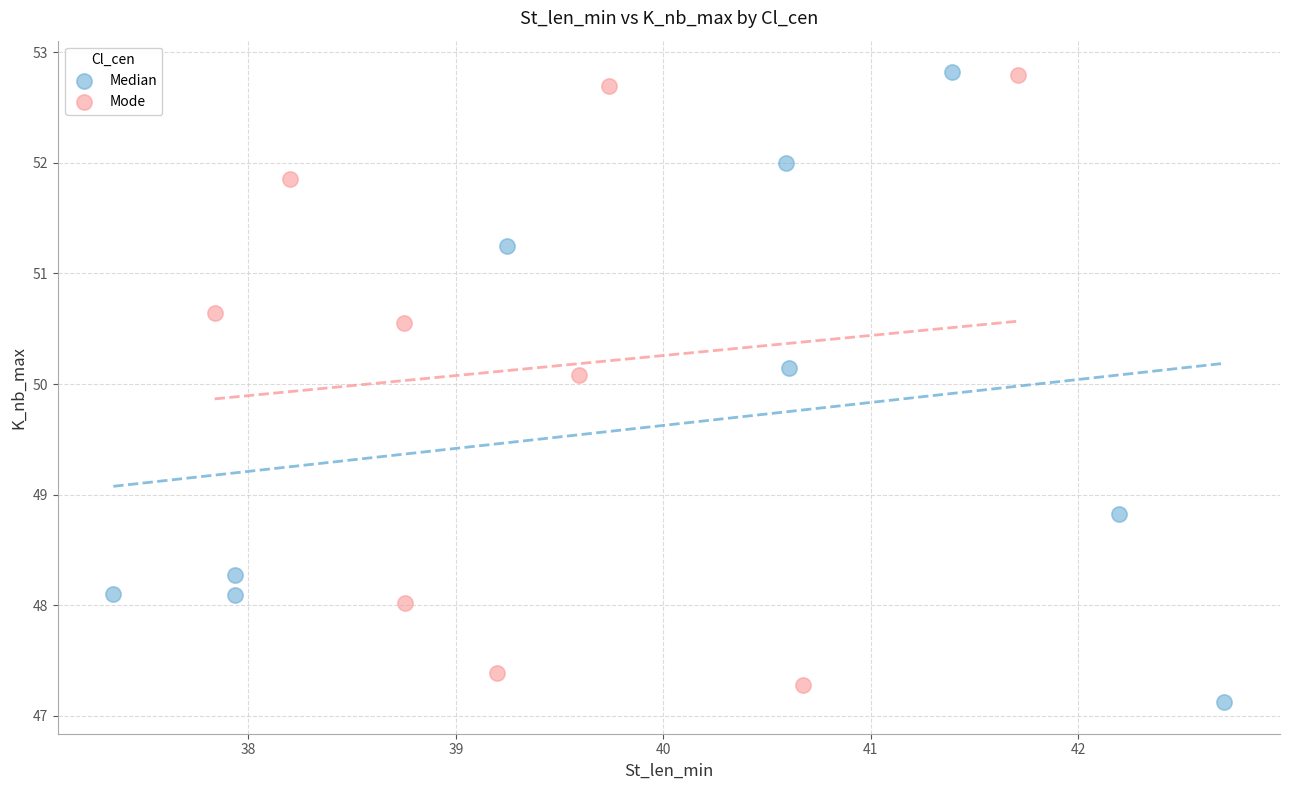

What are all the series names shown in the legend?

Median, Mode